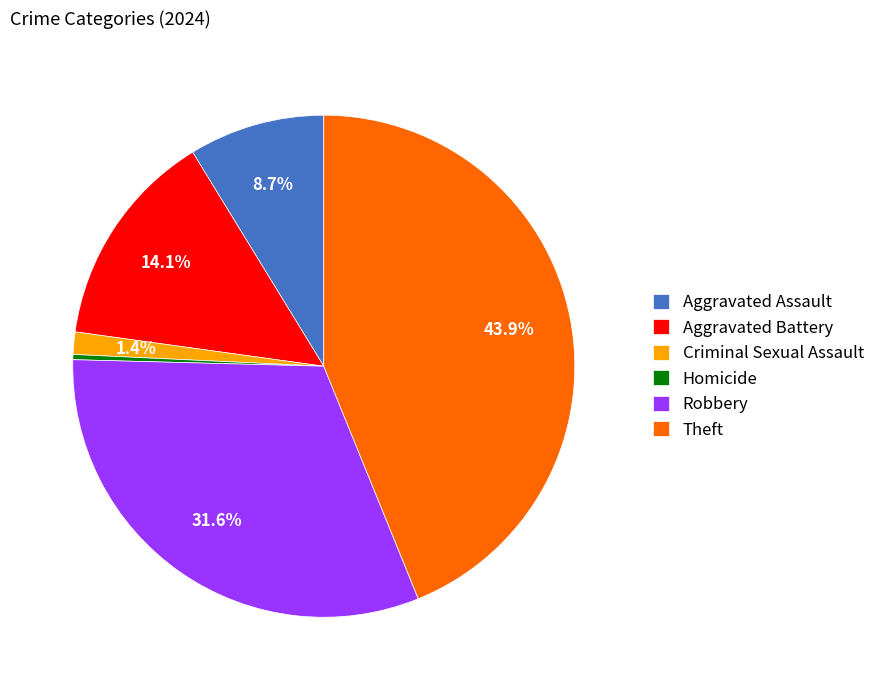

Does any single category account for the majority?

No